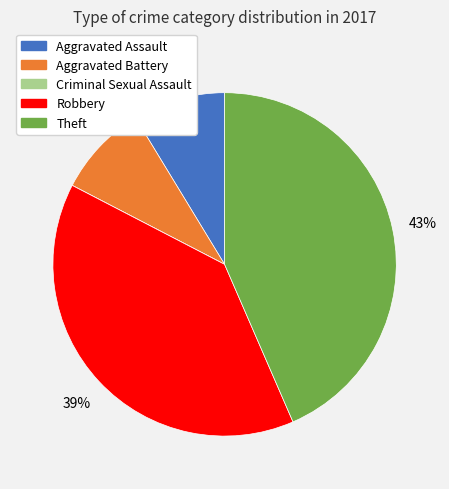

What is the largest slice in the pie chart?

Theft